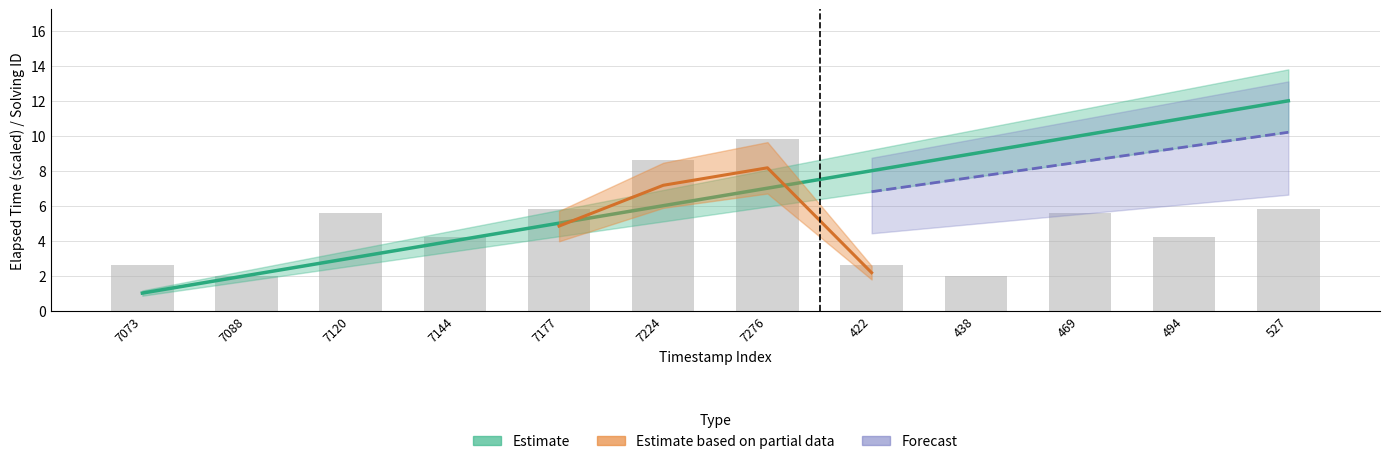

At how many categories does at least one series exceed 9?

4